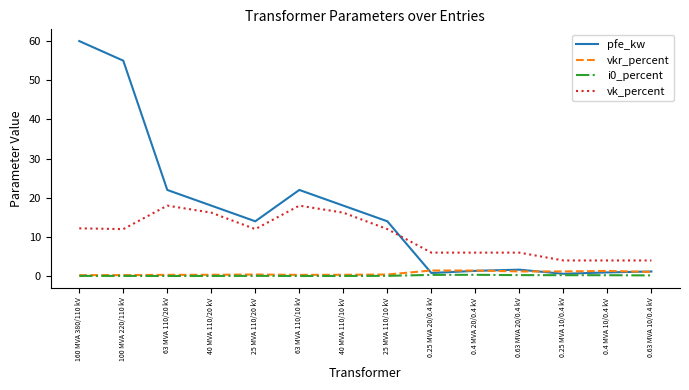

At how many categories does at least one series exceed 3?

14